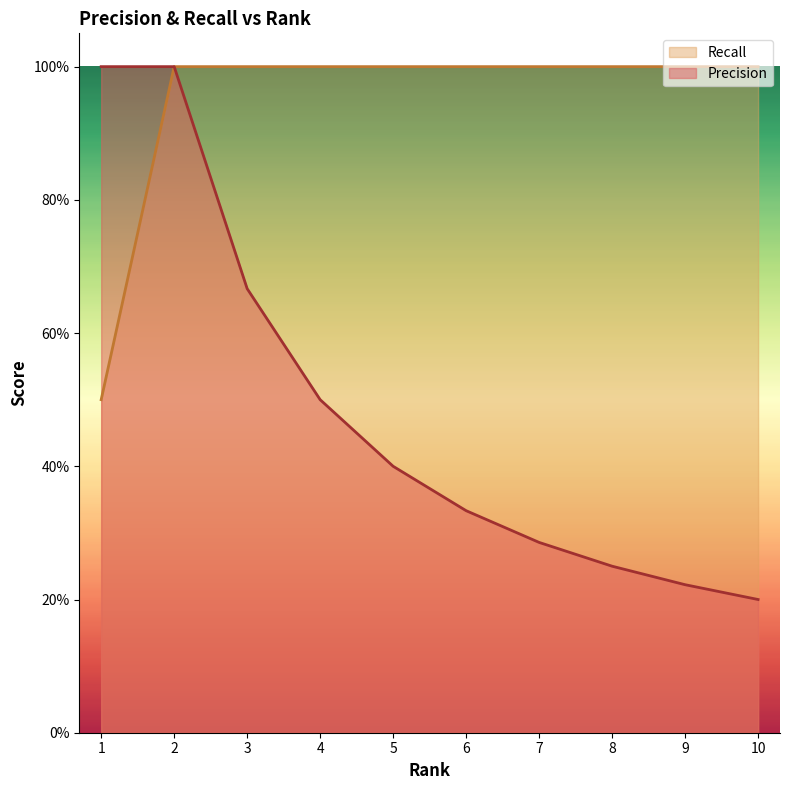

Between 3 and 5, which series saw the biggest shift?

Precision